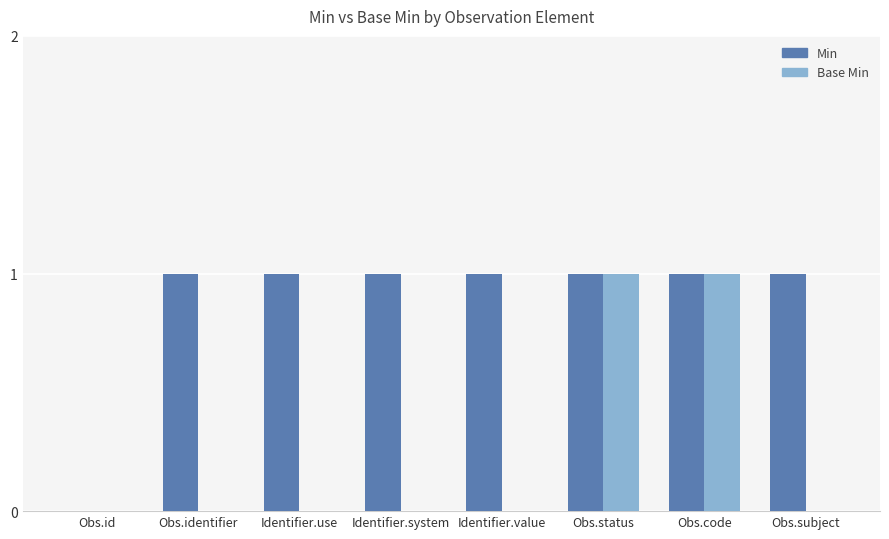

Reading left to right, what are all the values shown in this chart?

Min: 0	1	1	1	1	1	1	1
Base Min: 0	0	0	0	0	1	1	0